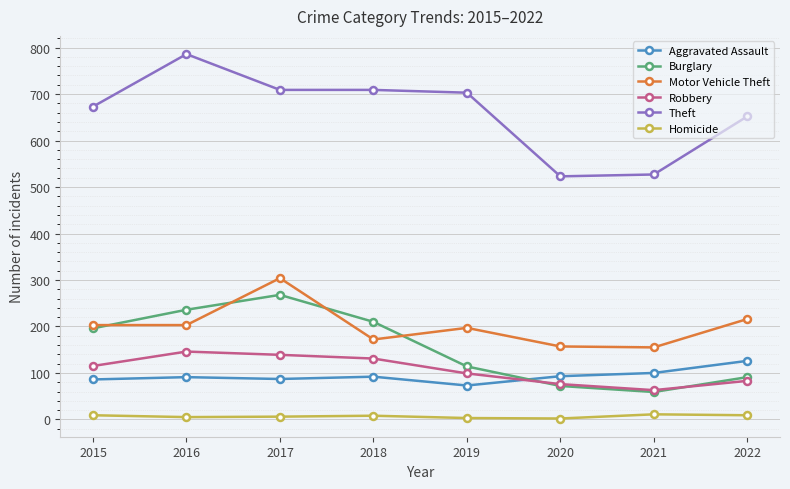

What is the value of the Burglary point at the 1st from the left?

196